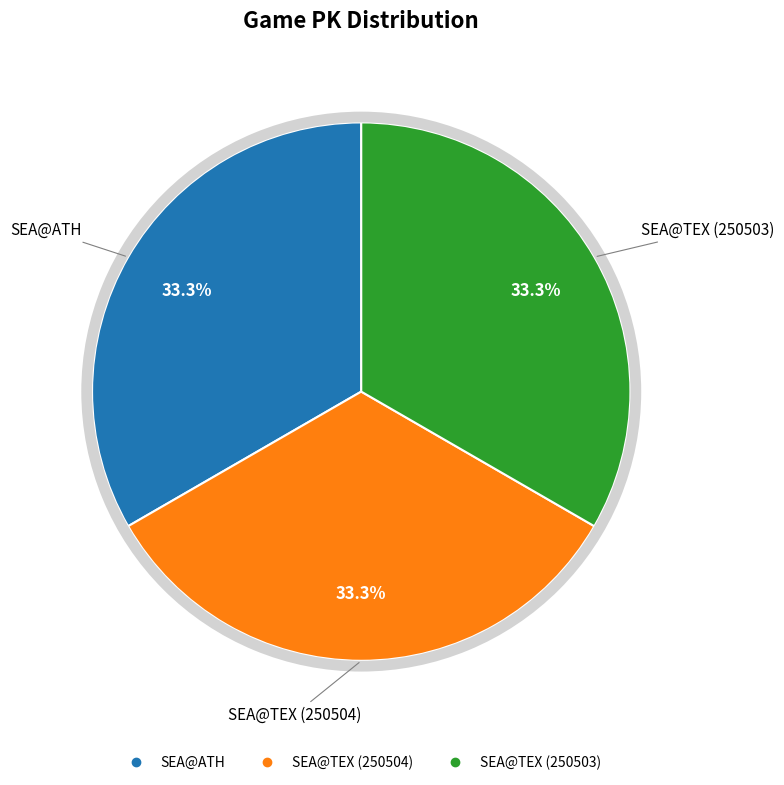

Is it true that SEA@ATH is 33% of the pie?

True